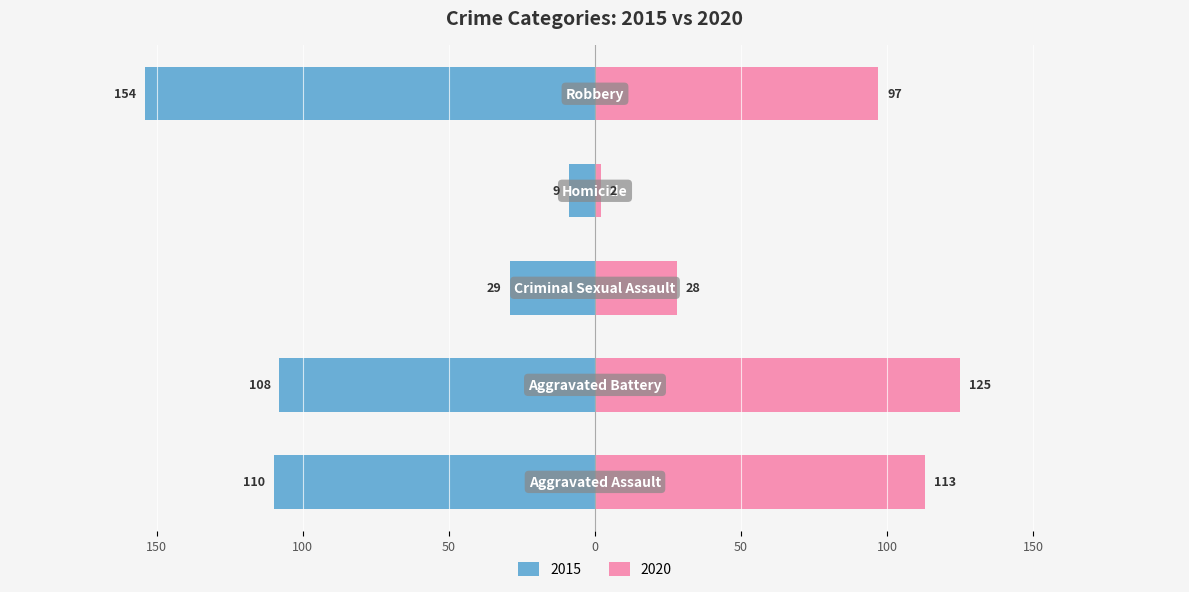

Which has a higher value, Aggravated Assault or Homicide?

Aggravated Assault